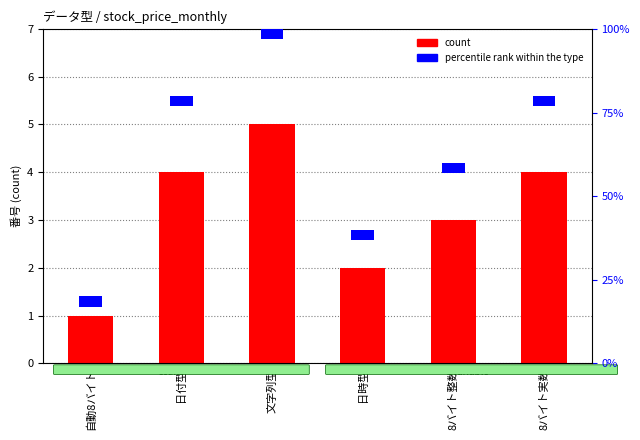

What is the average value of the percentile rank within the type series?

0.3